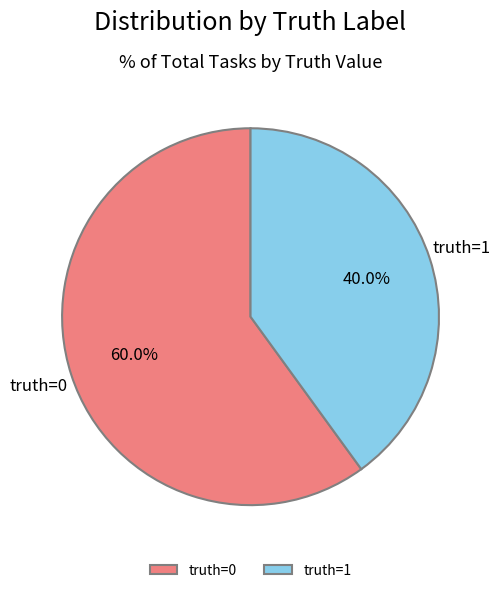

Rank the categories by value from lowest to highest.

truth=1, truth=0